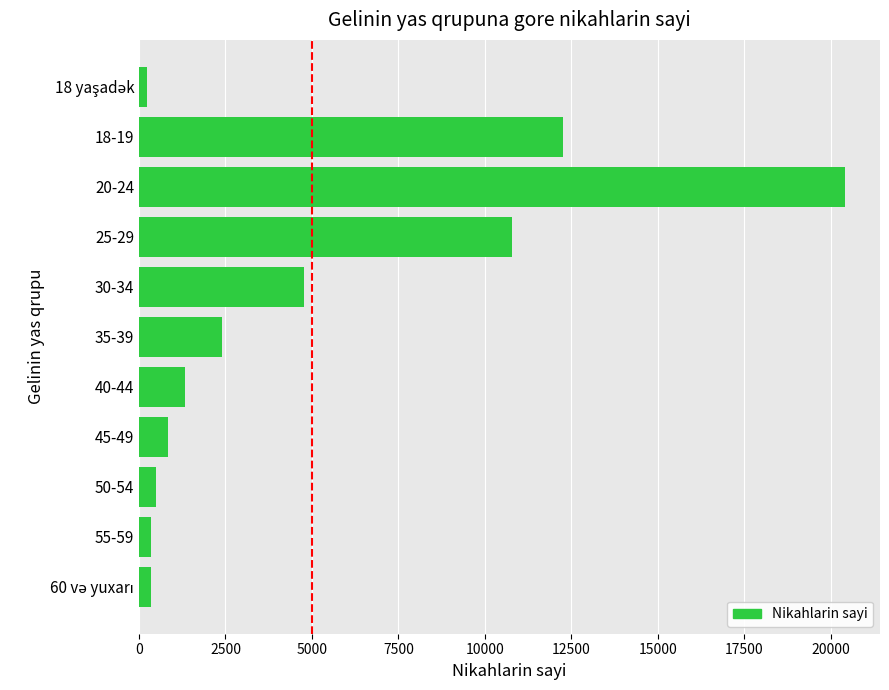

Which has a higher value, 25-29 or 50-54?

25-29